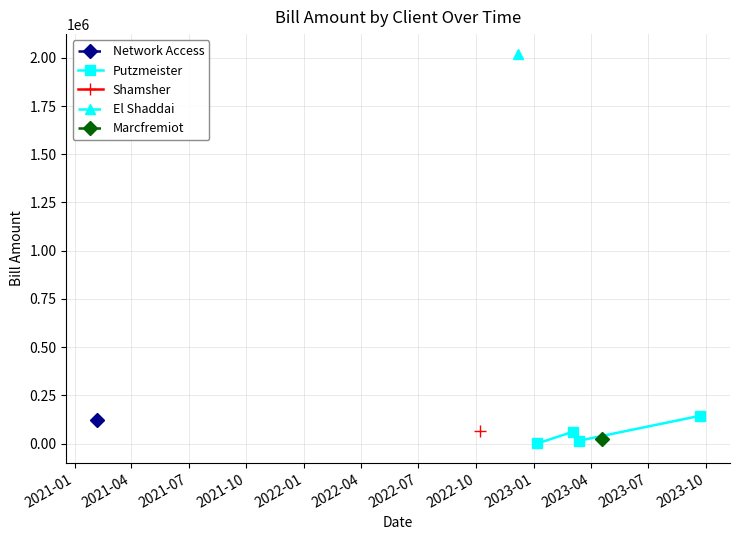

True or false: the data has more than 2 interior local peaks.

False